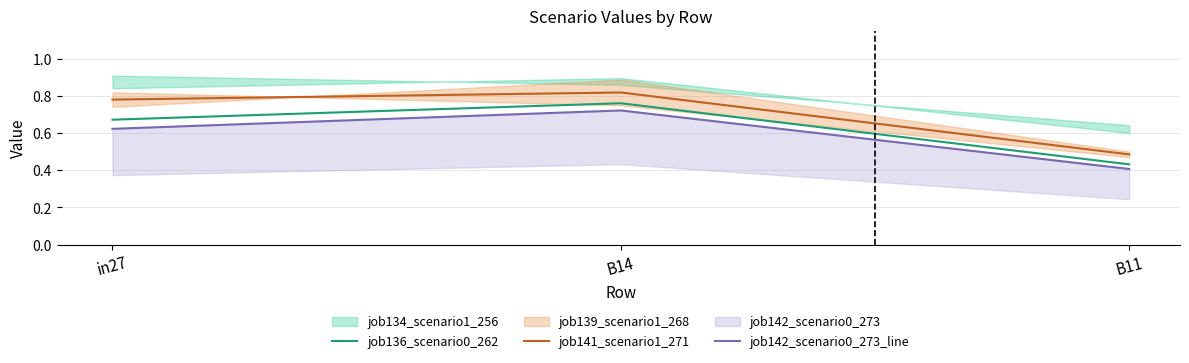

At which category is the sum across all series the highest?

B14